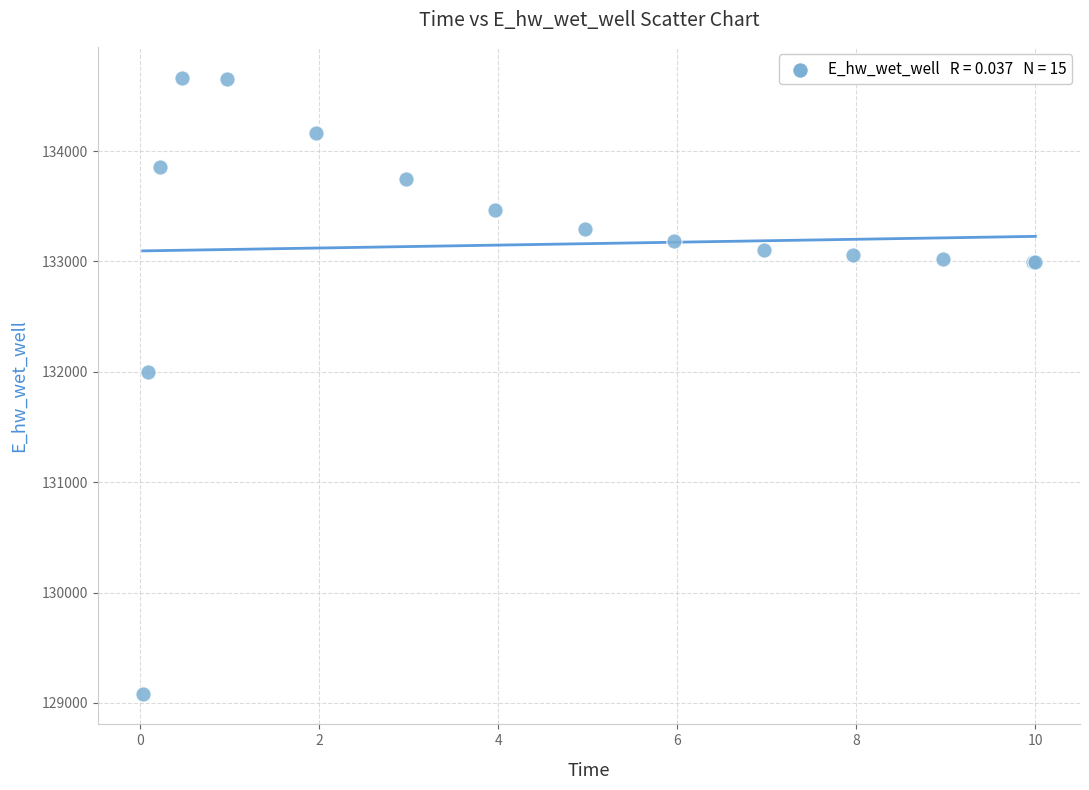

What Y value in the scatter plot is closest to 131875?

131996.7